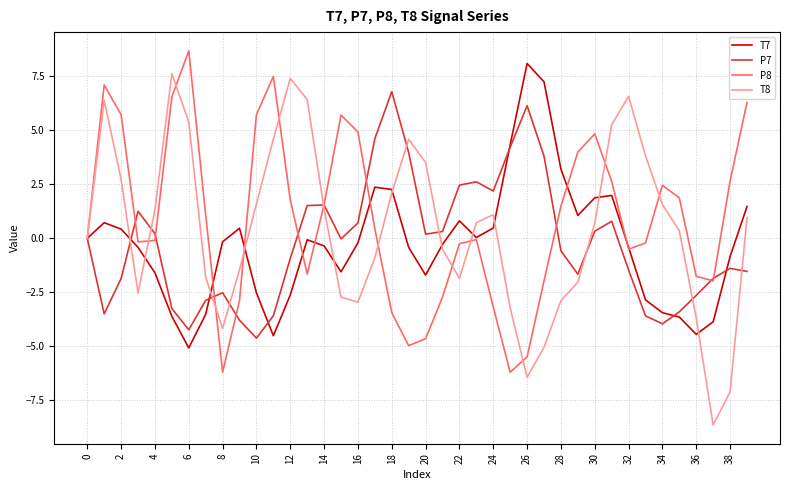

Which series has the widest spread of values?

T8